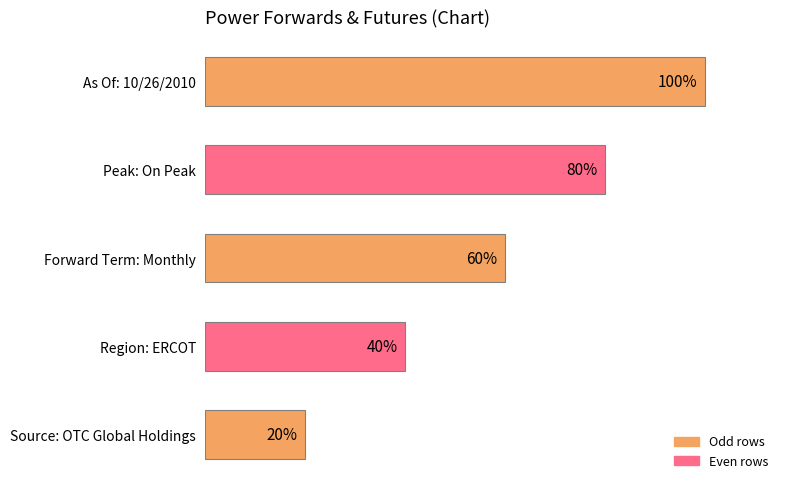

At which category does the chart reach its peak across all series?

As Of: 10/26/2010